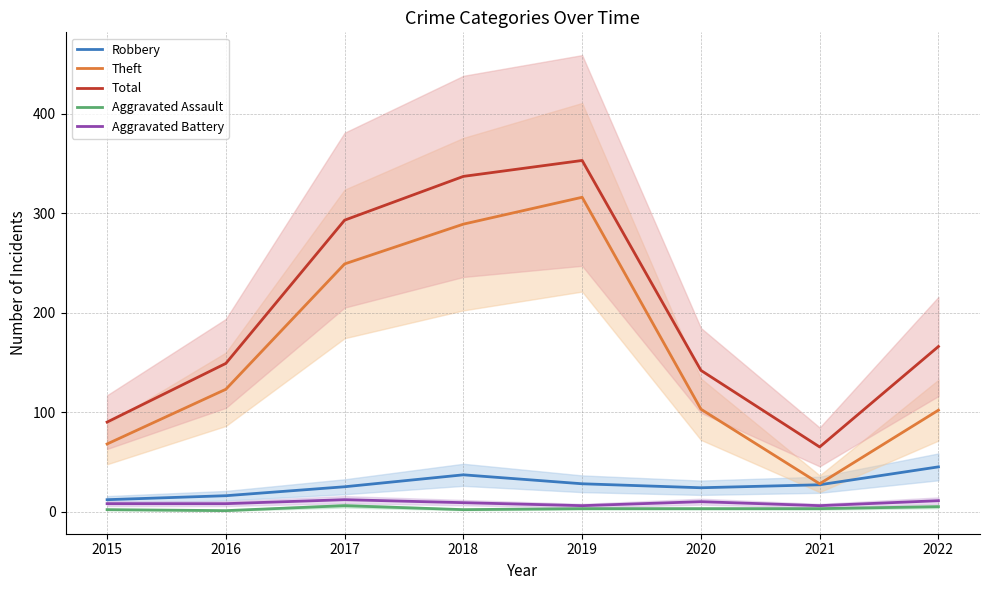

At which category does Total reach its first local peak?

2019